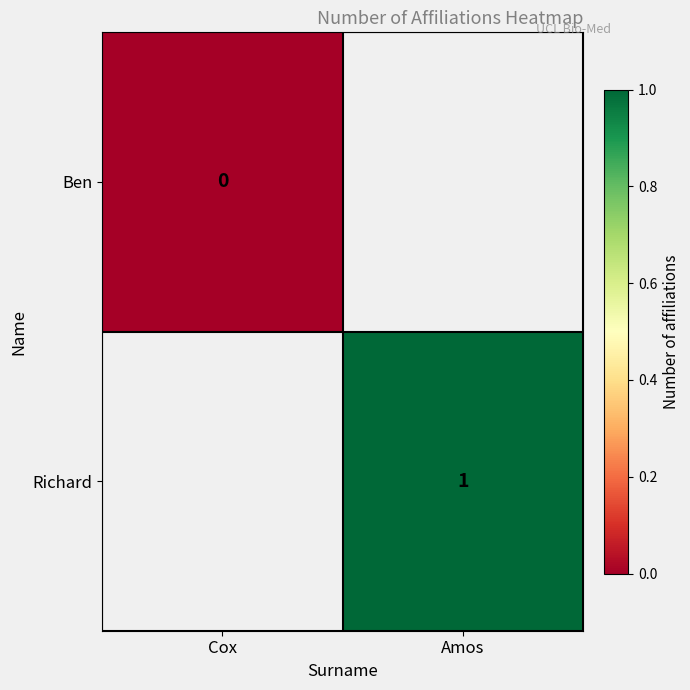

The Richard series shows 1 at Amos. True or false?

True